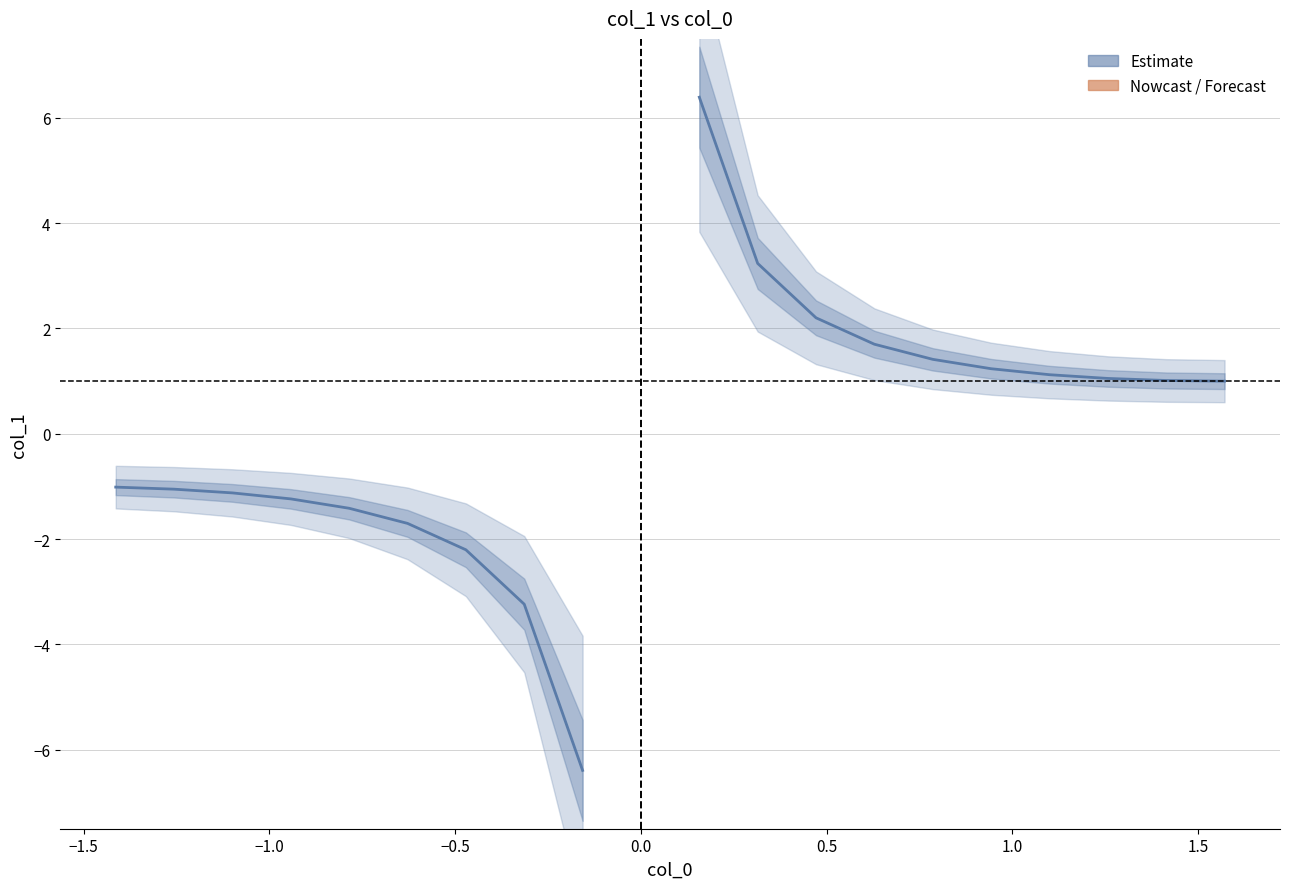

At which category does the chart reach its peak across all series?

9